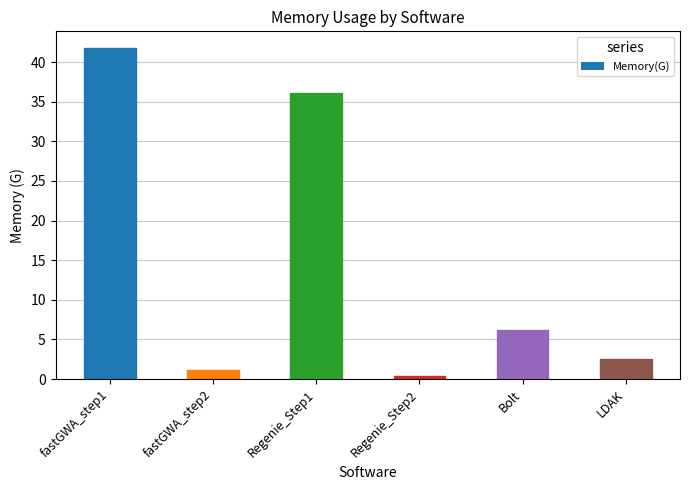

Is it true that the value at fastGWA_step2 is 1.1?

True